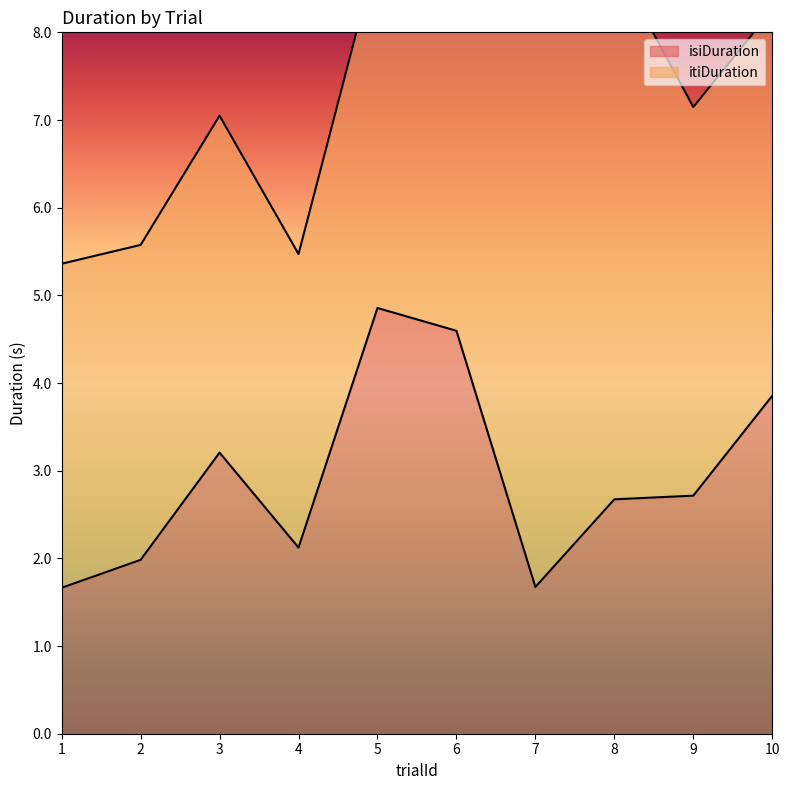

What is the value of the 8th point from the left?

2.7